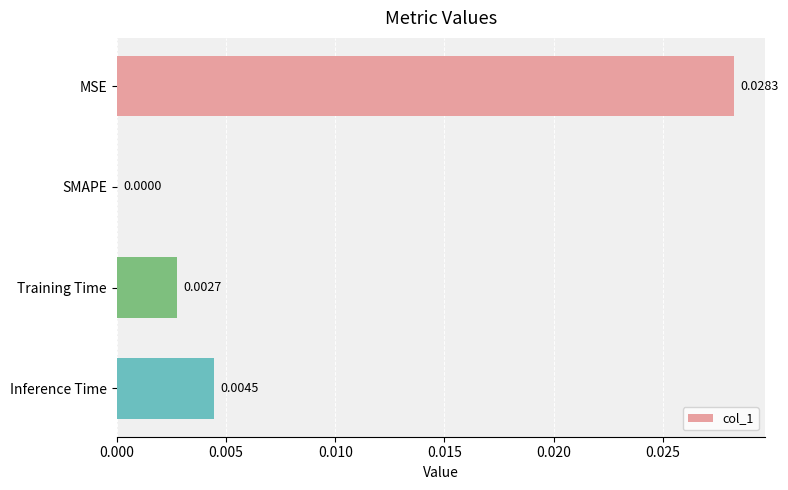

Which label corresponds to the largest value in the chart?

MSE